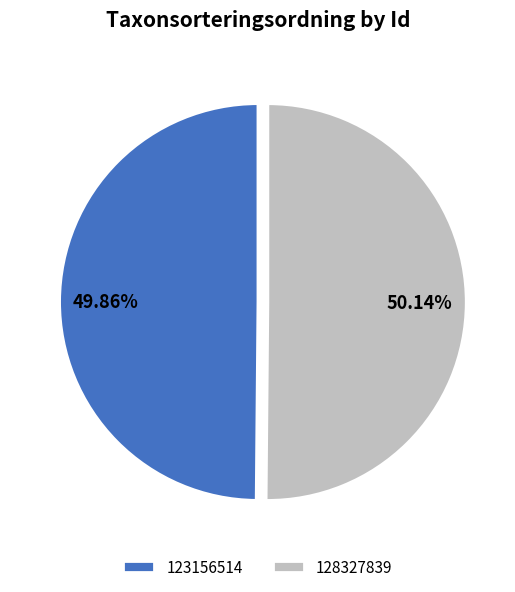

True or false: 128327839 accounts for 58% of the total.

False